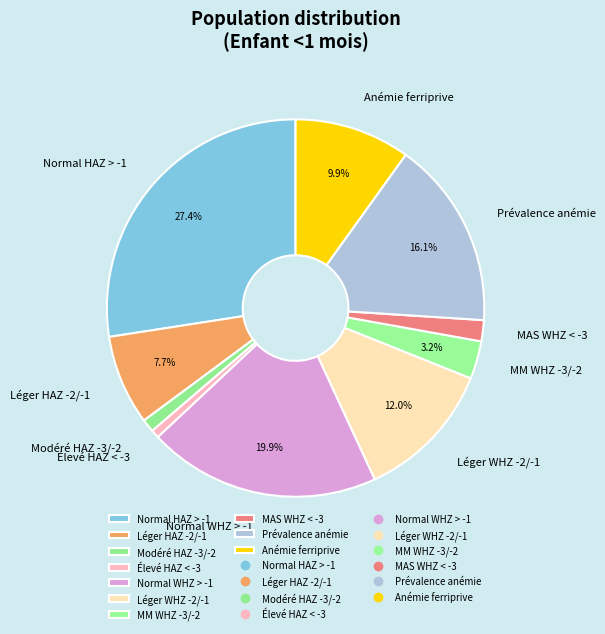

Does MAS WHZ < -3 represent more than half of the total?

No